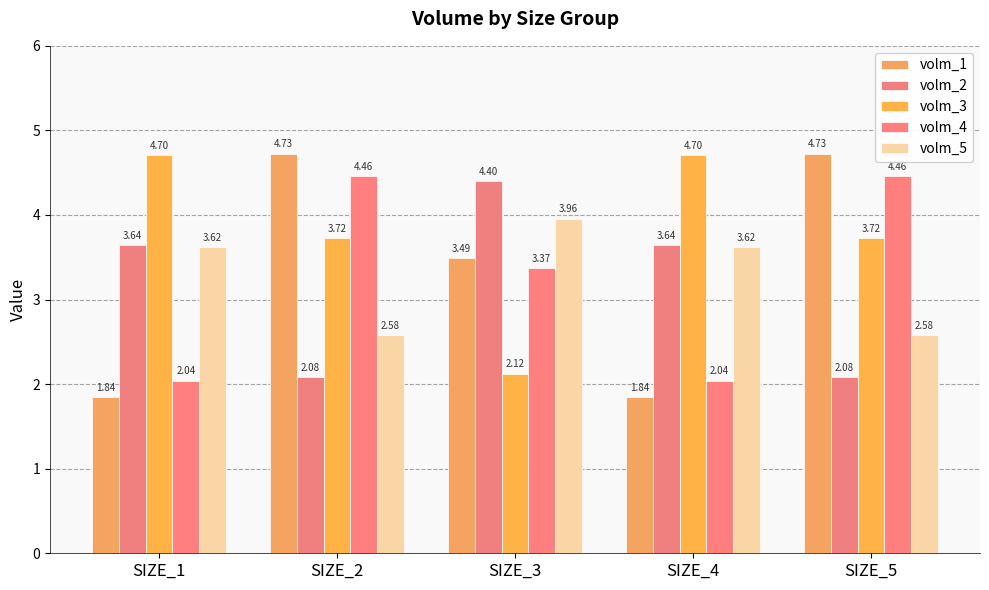

At SIZE_1, list the series in order from smallest to largest.

volm_1, volm_4, volm_5, volm_2, volm_3